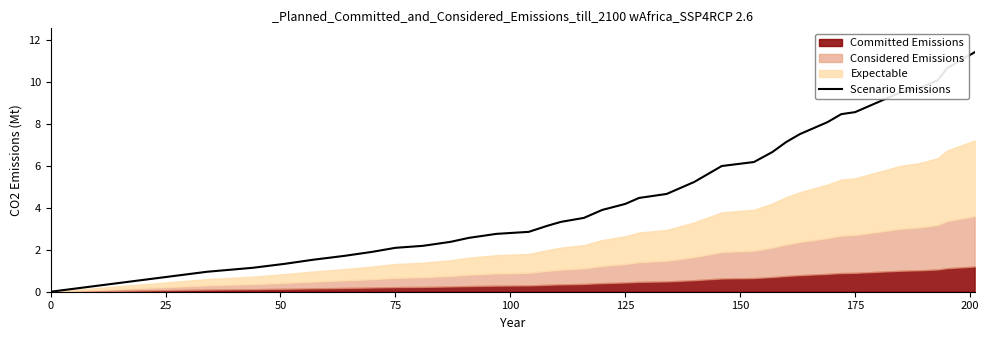

True or false: Scenario Emissions has a value of 3.8 at 175.

False